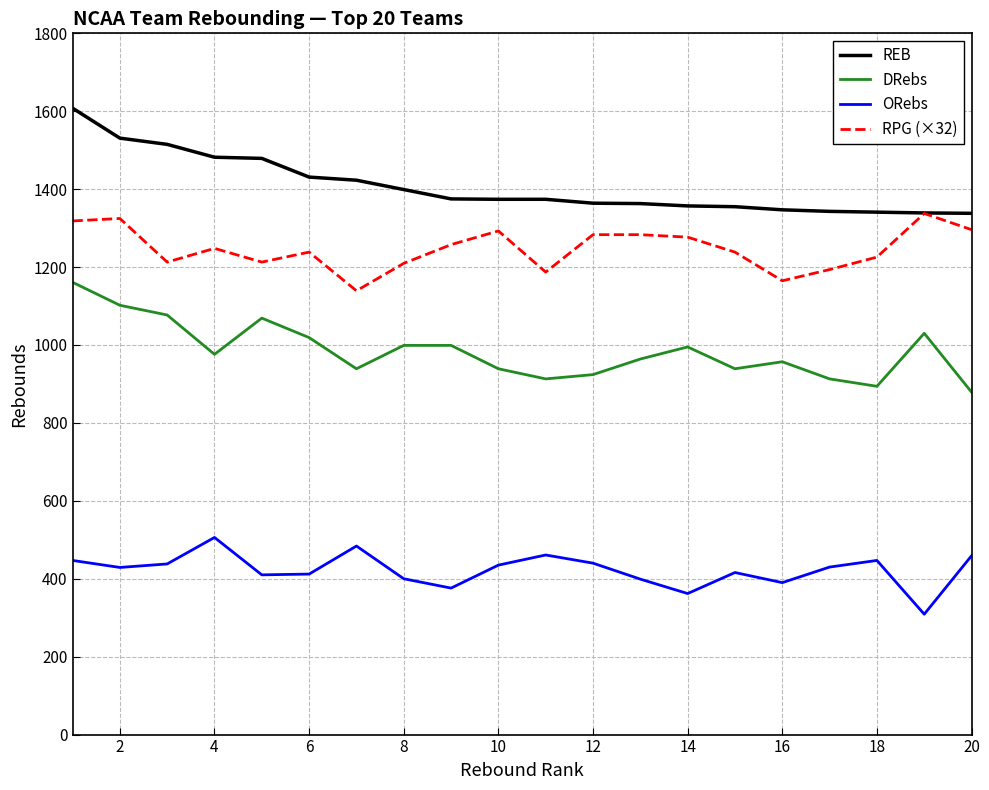

True or false: ORebs and REB cross at least once.

False